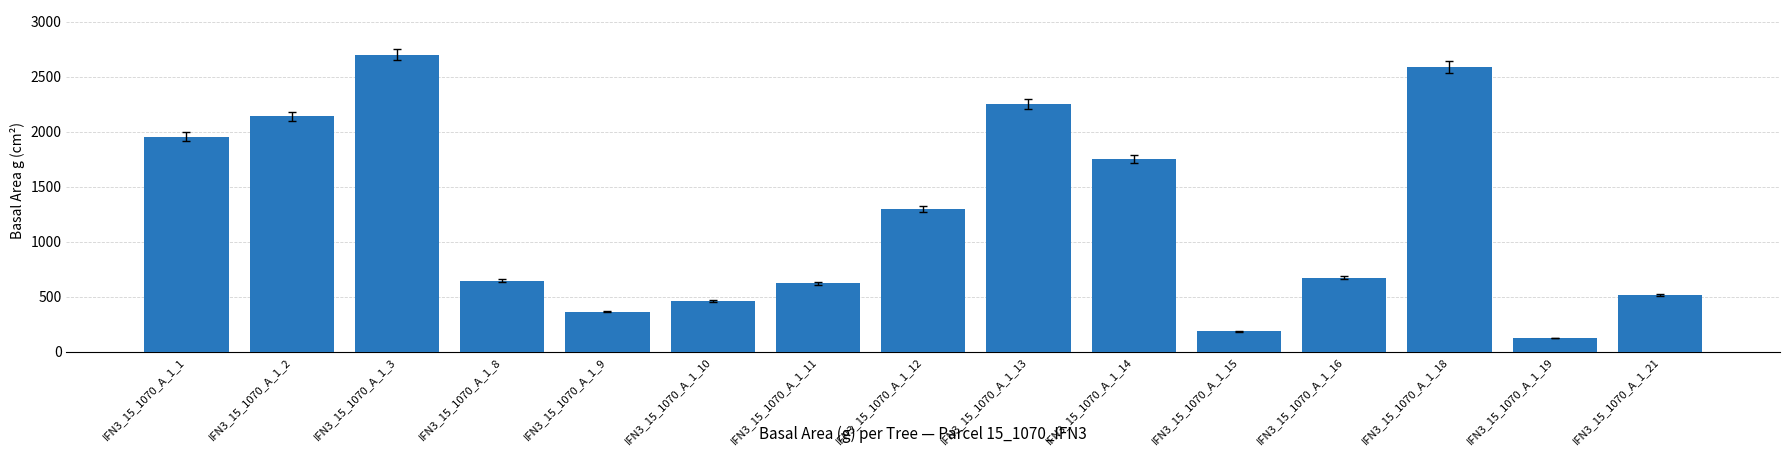

Reading left to right, transcribe all the data shown in this chart.

IFN3_15_1070_A_1_1=1955.7	IFN3_15_1070_A_1_2=2140.1	IFN3_15_1070_A_1_3=2701.6	IFN3_15_1070_A_1_8=642.4	IFN3_15_1070_A_1_9=363.1	IFN3_15_1070_A_1_10=458.1	IFN3_15_1070_A_1_11=620.2	IFN3_15_1070_A_1_12=1294.6	IFN3_15_1070_A_1_13=2248.0	IFN3_15_1070_A_1_14=1753.5	IFN3_15_1070_A_1_15=182.7	IFN3_15_1070_A_1_16=669.7	IFN3_15_1070_A_1_18=2587.7	IFN3_15_1070_A_1_19=121.7	IFN3_15_1070_A_1_21=516.7